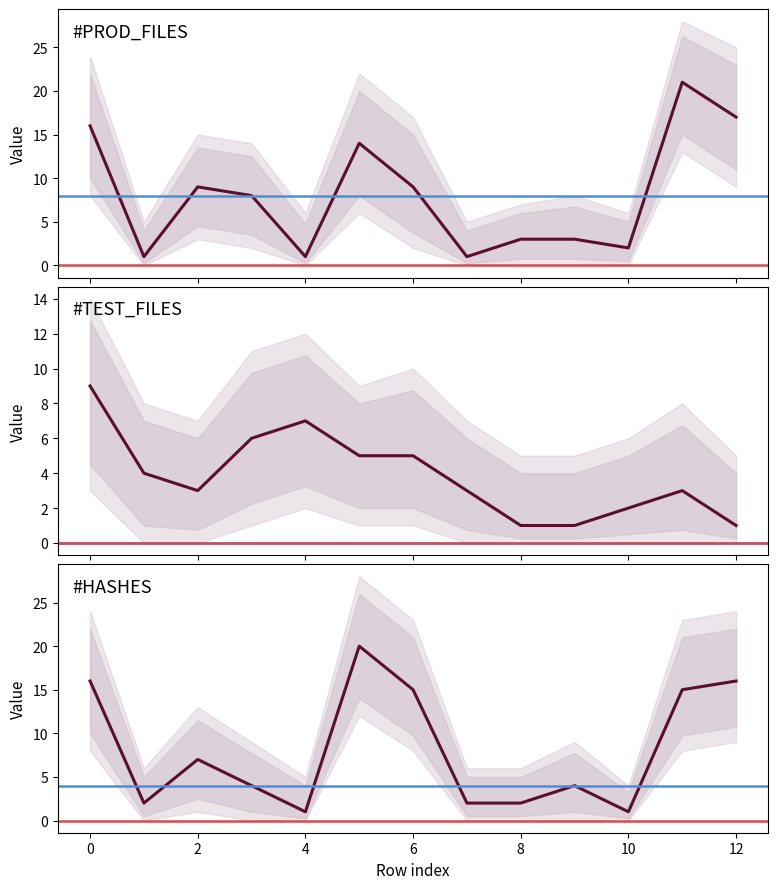

What is the difference between the second highest and minimum values in the #PROD_FILES series?

16